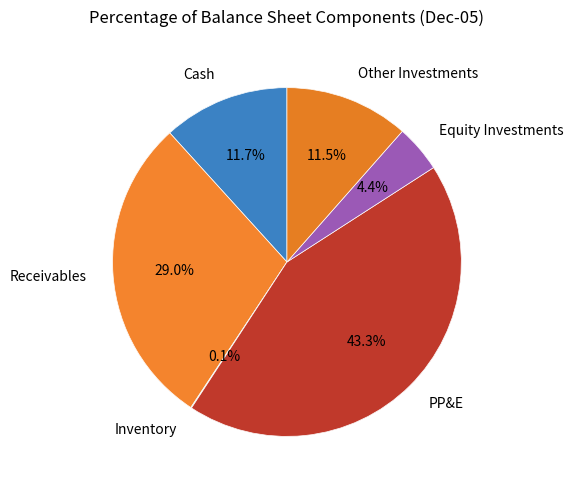

How many slices are in this pie chart?

6